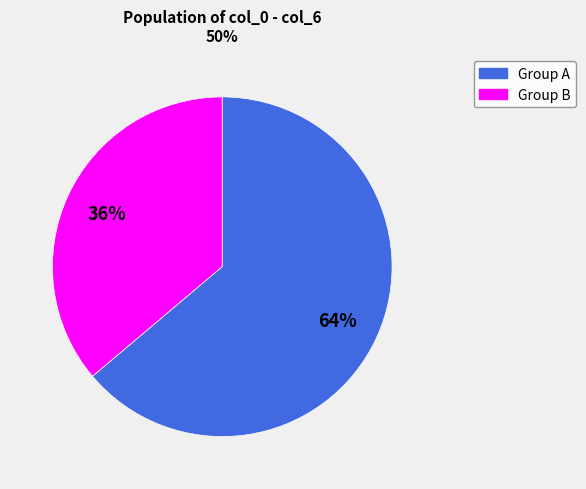

Does any single category account for the majority?

Yes